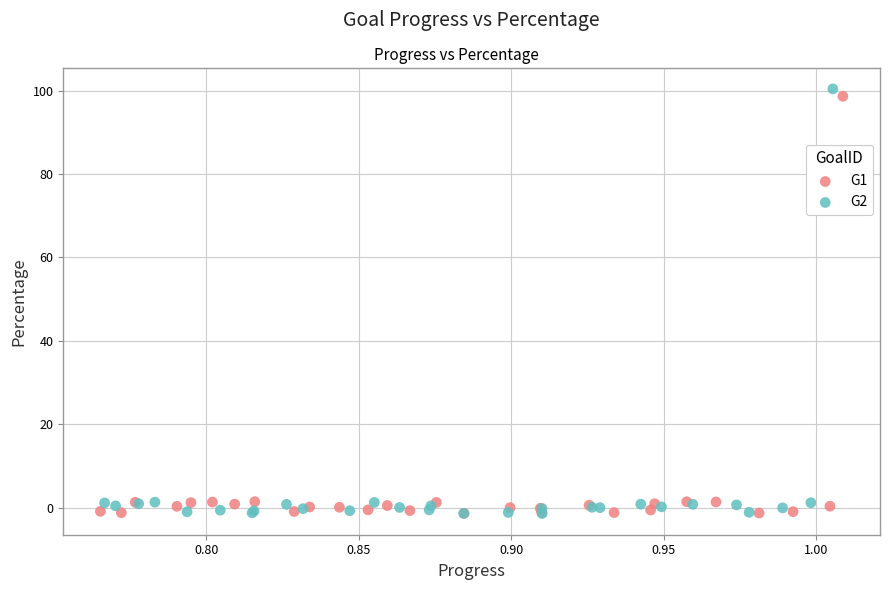

Which series has the largest Y range (max minus min)?

G2